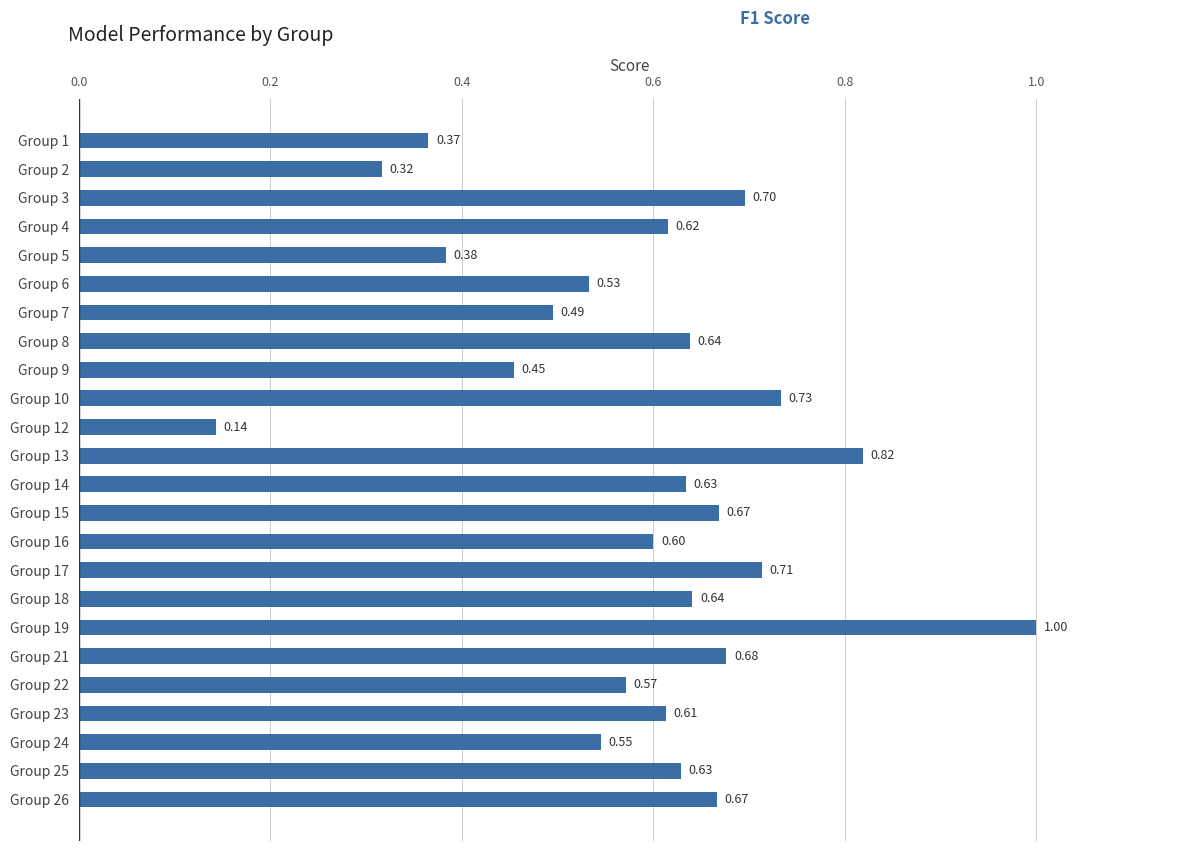

Which has a higher value, Group 14 or Group 8?

Group 8